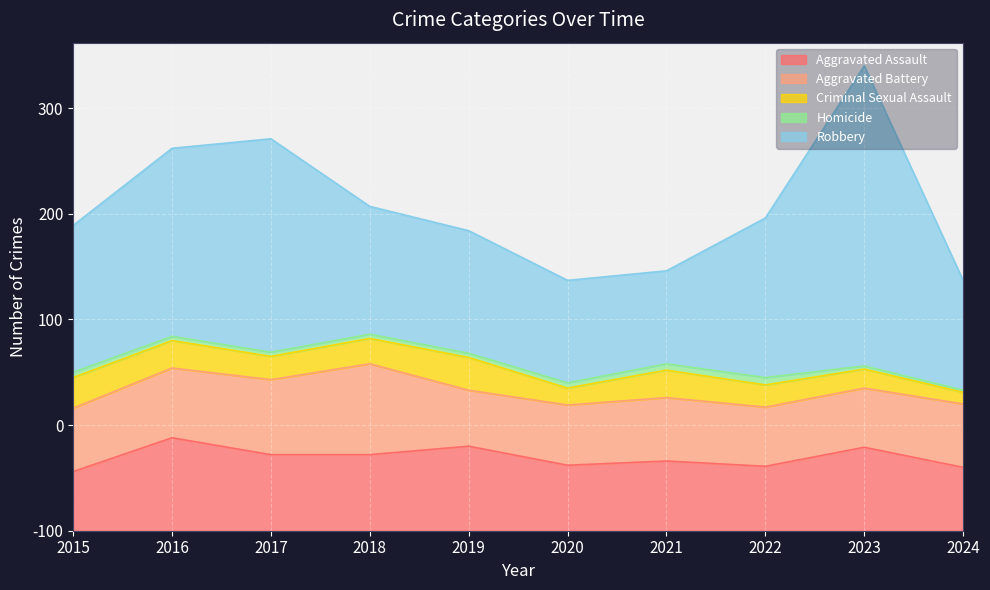

At which category is the sum across all series the highest?

2023